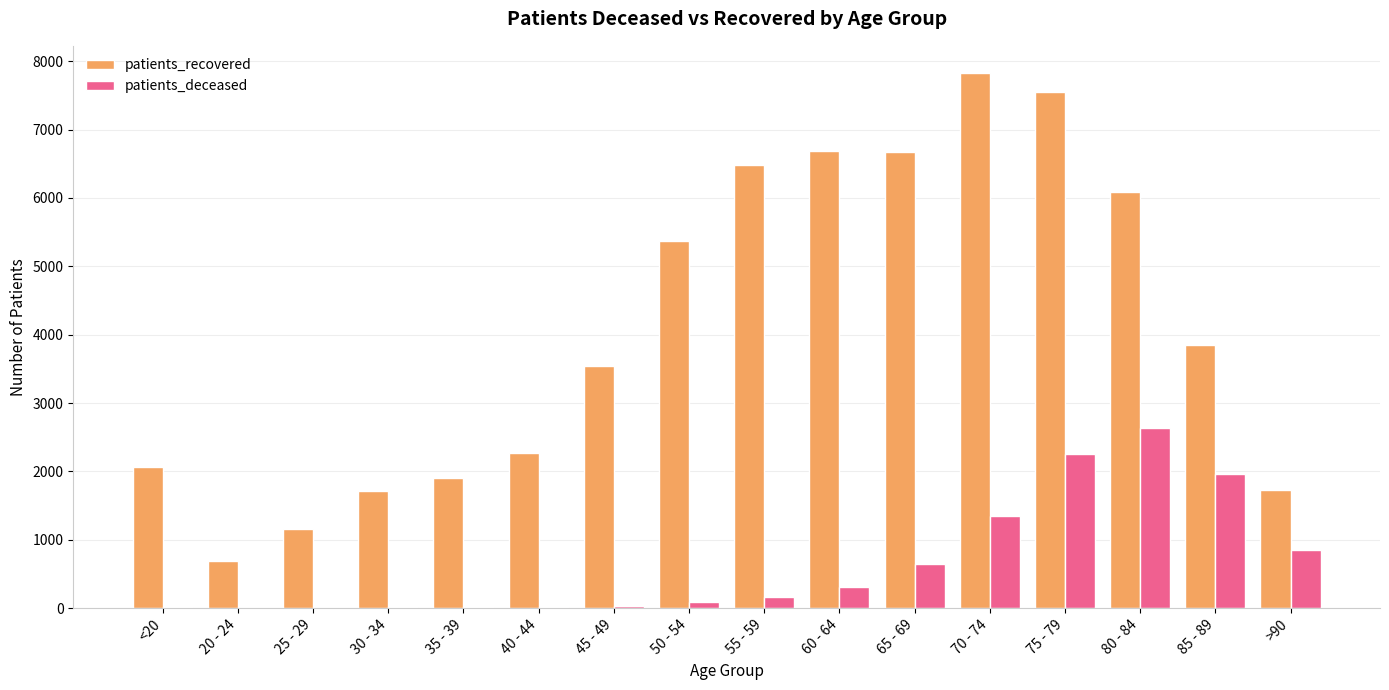

What is the average value of the patients_recovered series?

4099